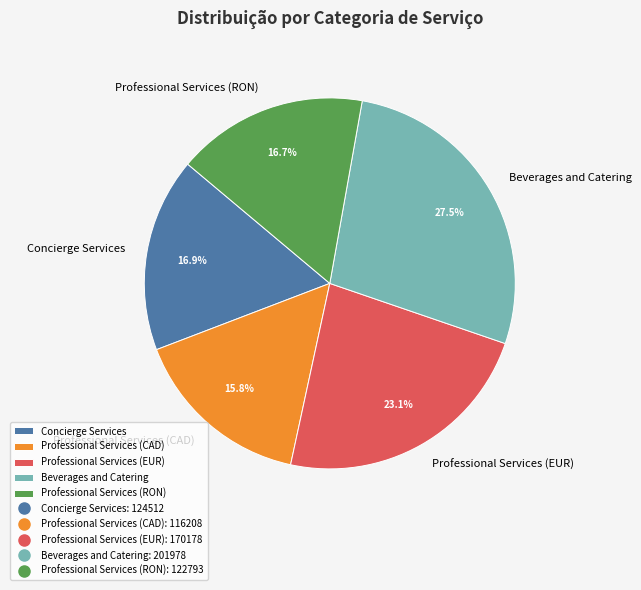

Approximately how many times larger is the value at Beverages and Catering compared to Professional Services (EUR)?

1.2